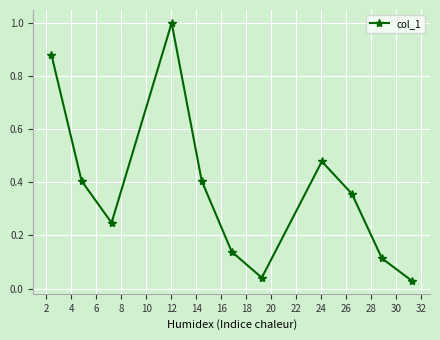

How many points are lower than both their immediate neighbors (excluding endpoints)?

2